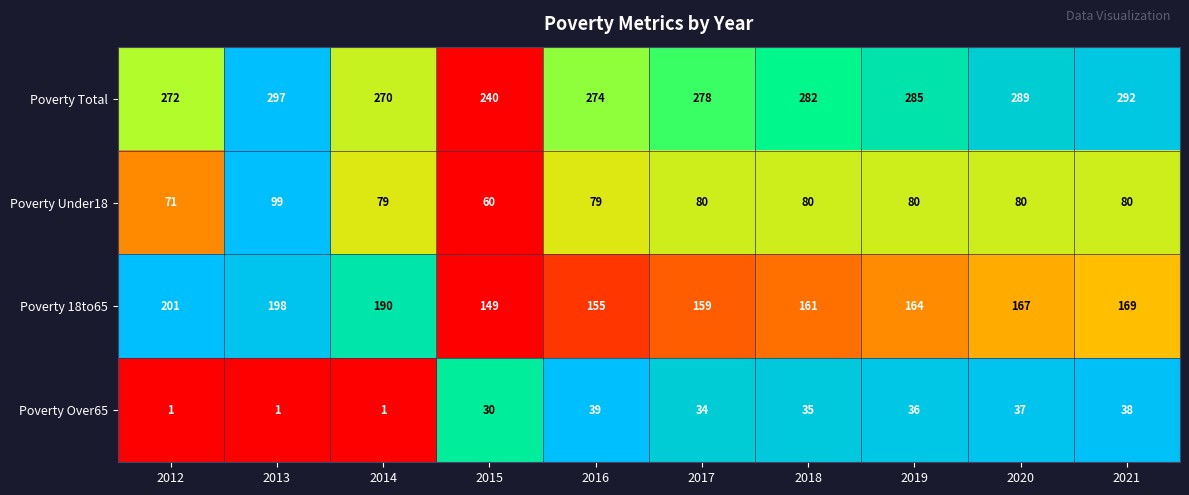

How many categories are shown in the chart?

10